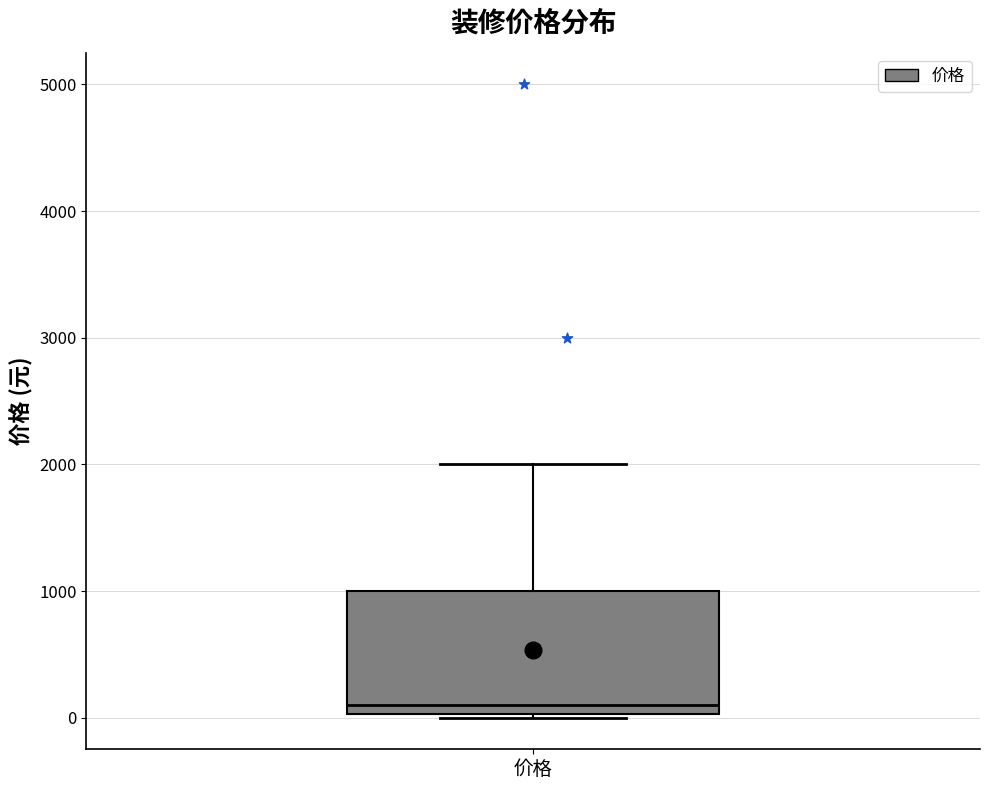

Read this box plot against the y-axis: the position of the median line, the range covered by the box, and the ends of both whiskers. The values are not printed on the chart, so give them approximately, as read against the axis.

median 100, box 0 to 1000, whiskers 0 to 2000